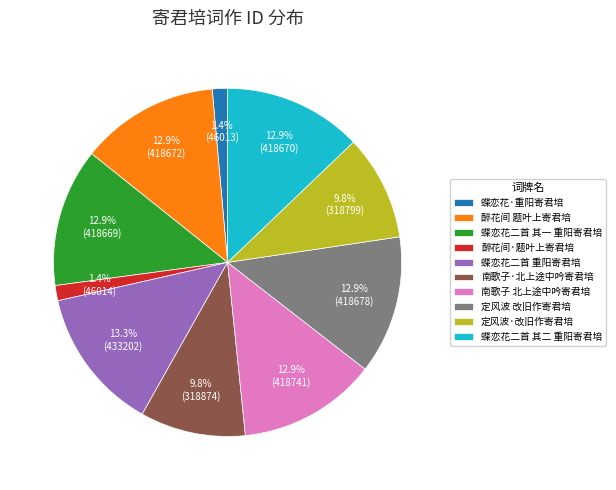

Approximately how many times larger is the value at 蝶恋花二首 其一 重阳寄君培 compared to 蝶恋花二首 重阳寄君培?

1.0